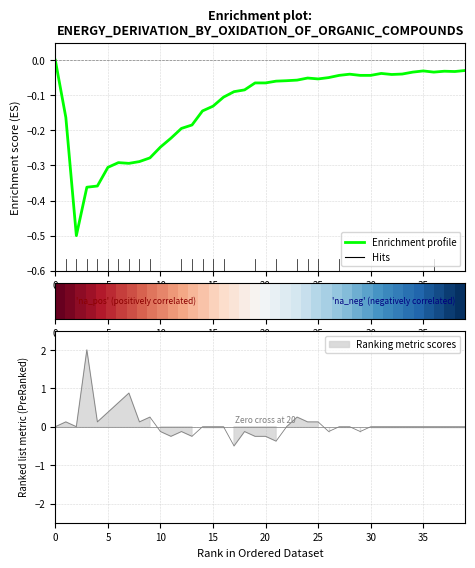

What is the minimum value for Enrichment profile?

-0.5